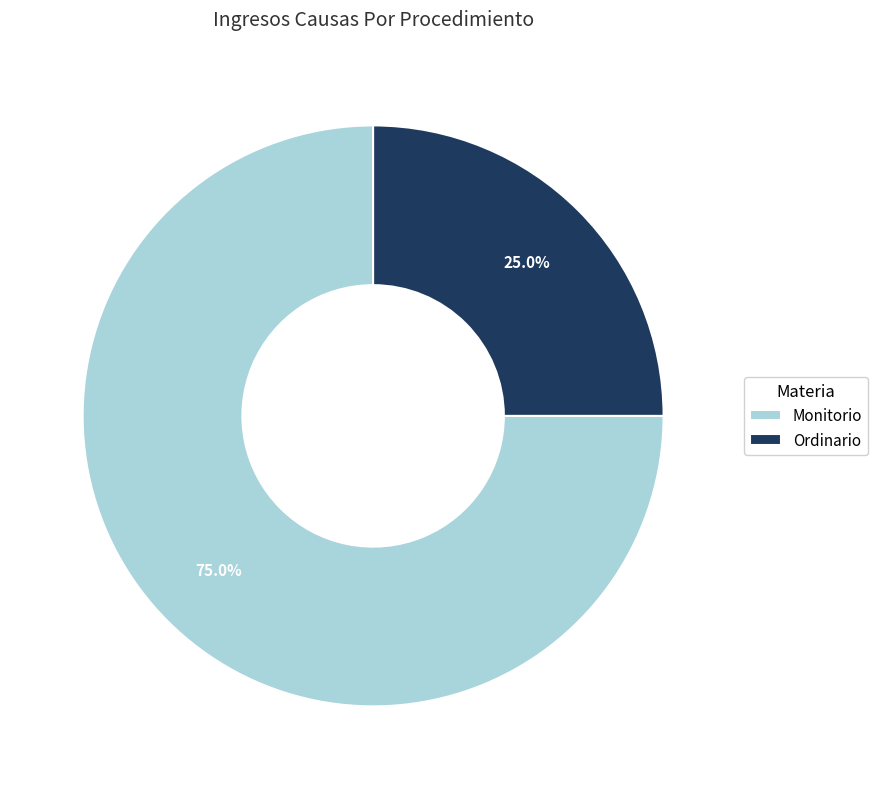

Between Monitorio and Ordinario, which is larger?

Monitorio